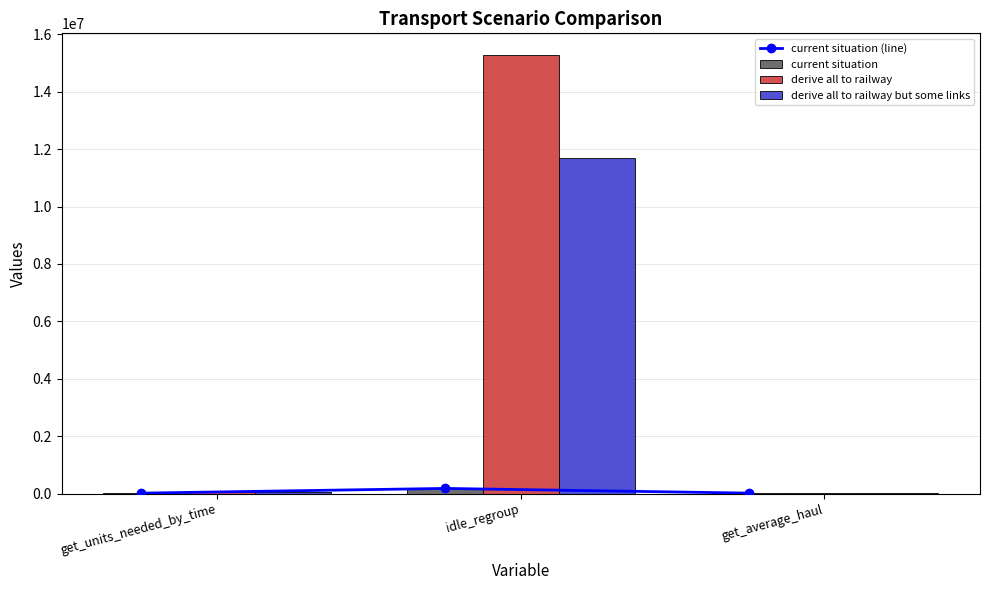

Rank the series by their maximum value, from highest to lowest.

derive all to railway, derive all to railway but some links, current situation (line), current situation